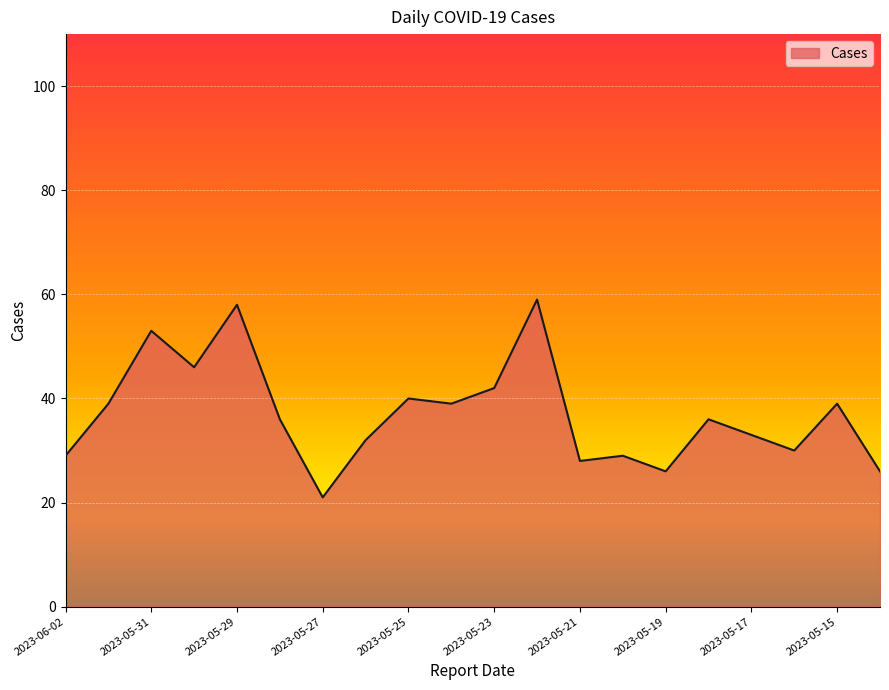

What is the difference between the maximum and second lowest values?

33